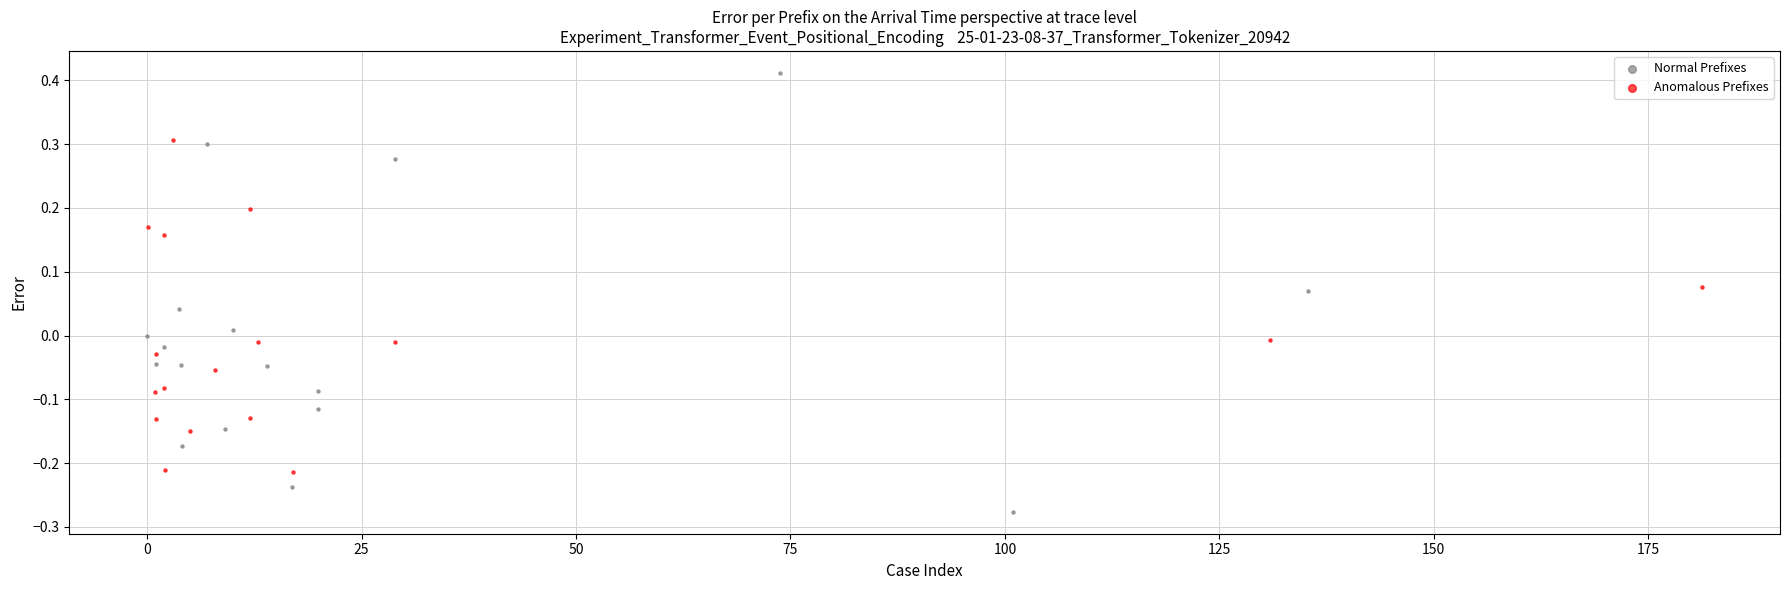

Which series contains the lowest Y value?

Normal Prefixes